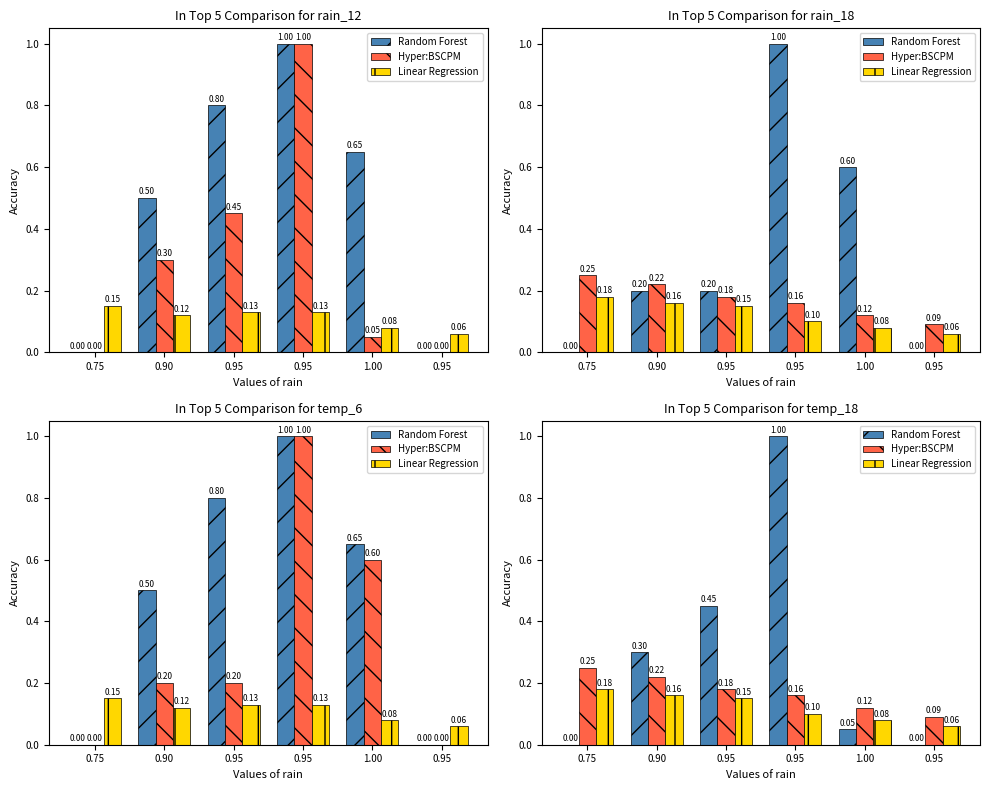

How many data points does each series have?

6